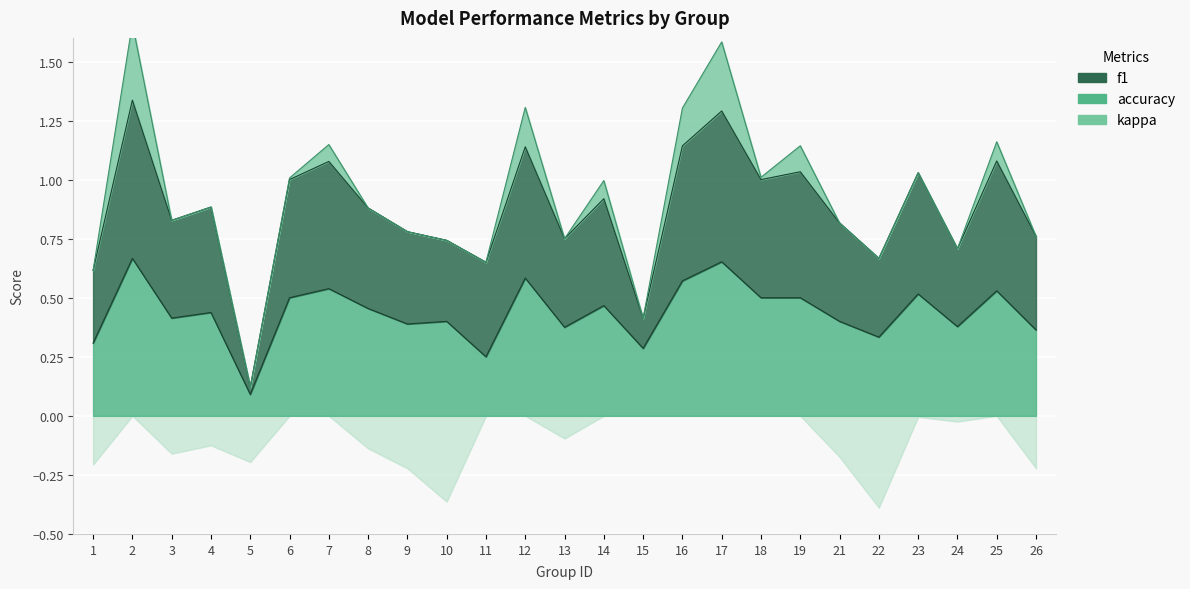

What is the minimum value shown in the chart?

0.1